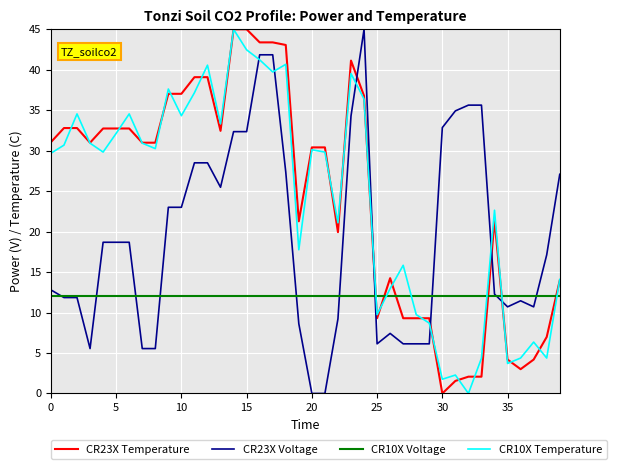

Which series ends up on top after the final intersection of CR23X Voltage and CR10X Temperature?

CR23X Voltage